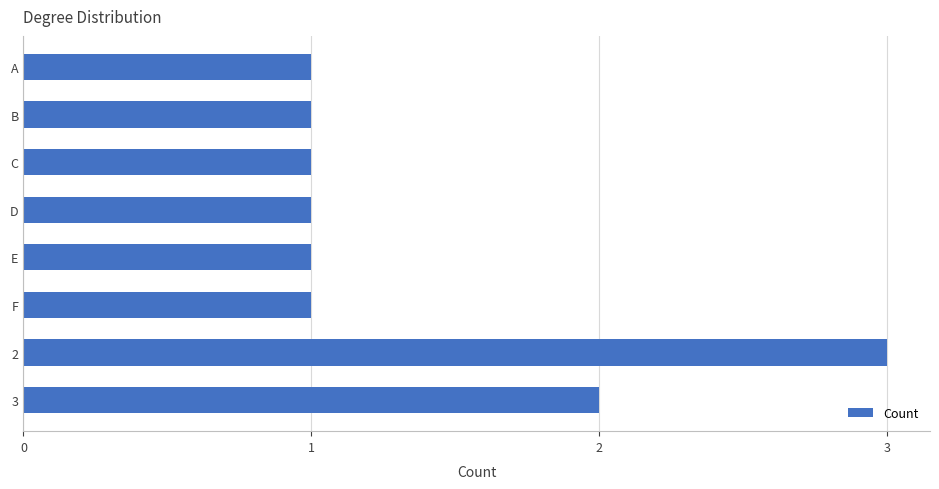

What is the difference between the second highest and minimum values?

1